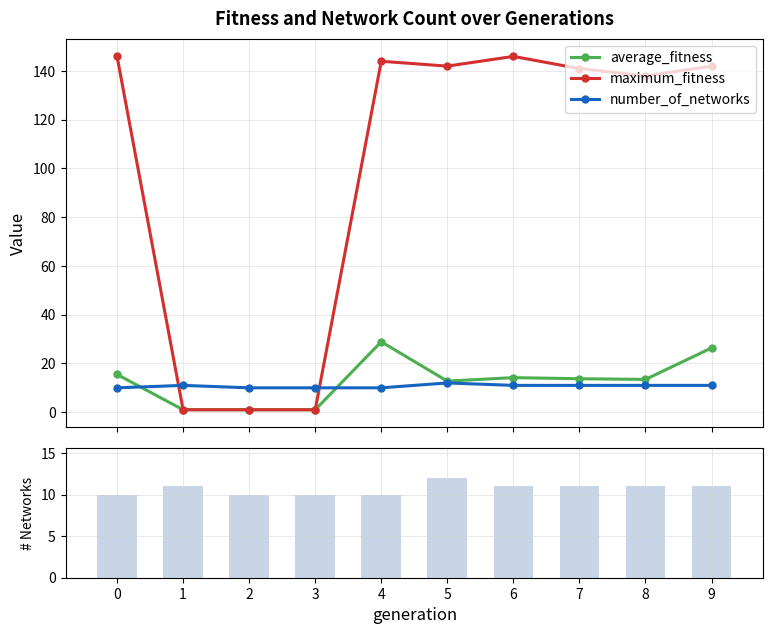

At which label does number_of_networks first exceed 11?

5